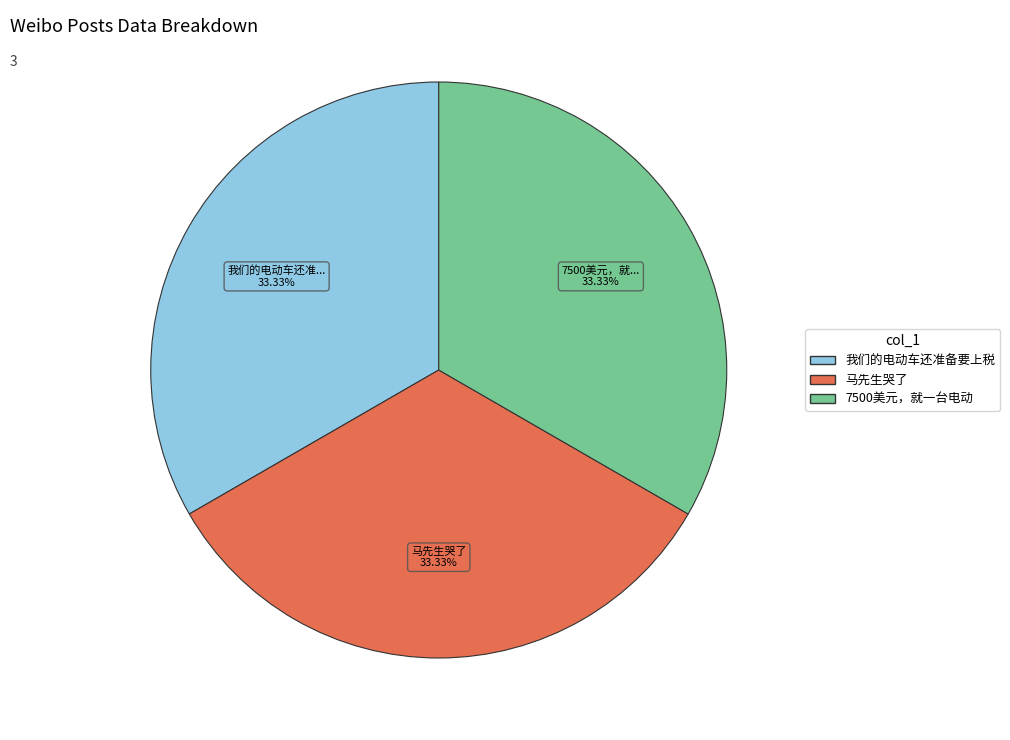

Approximately how many times larger is the value at 我们的电动车还准备要上税 compared to 马先生哭了?

1.0